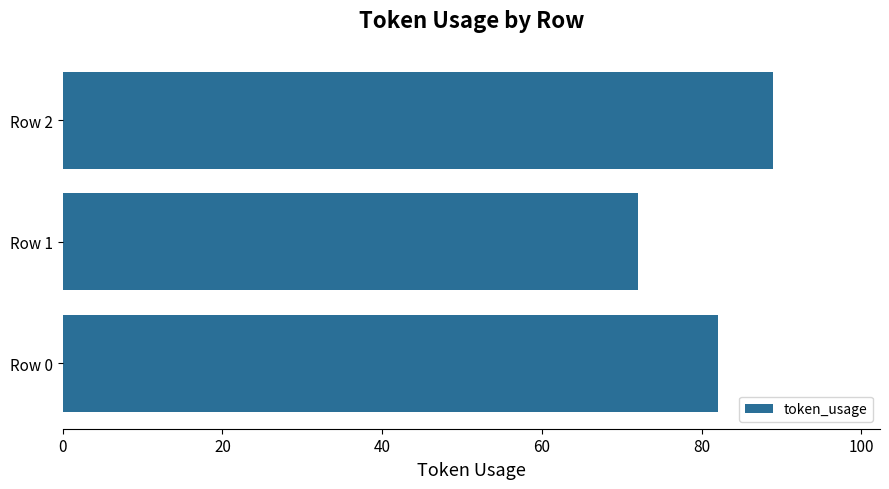

The value at Row 2 is 89. True or false?

True